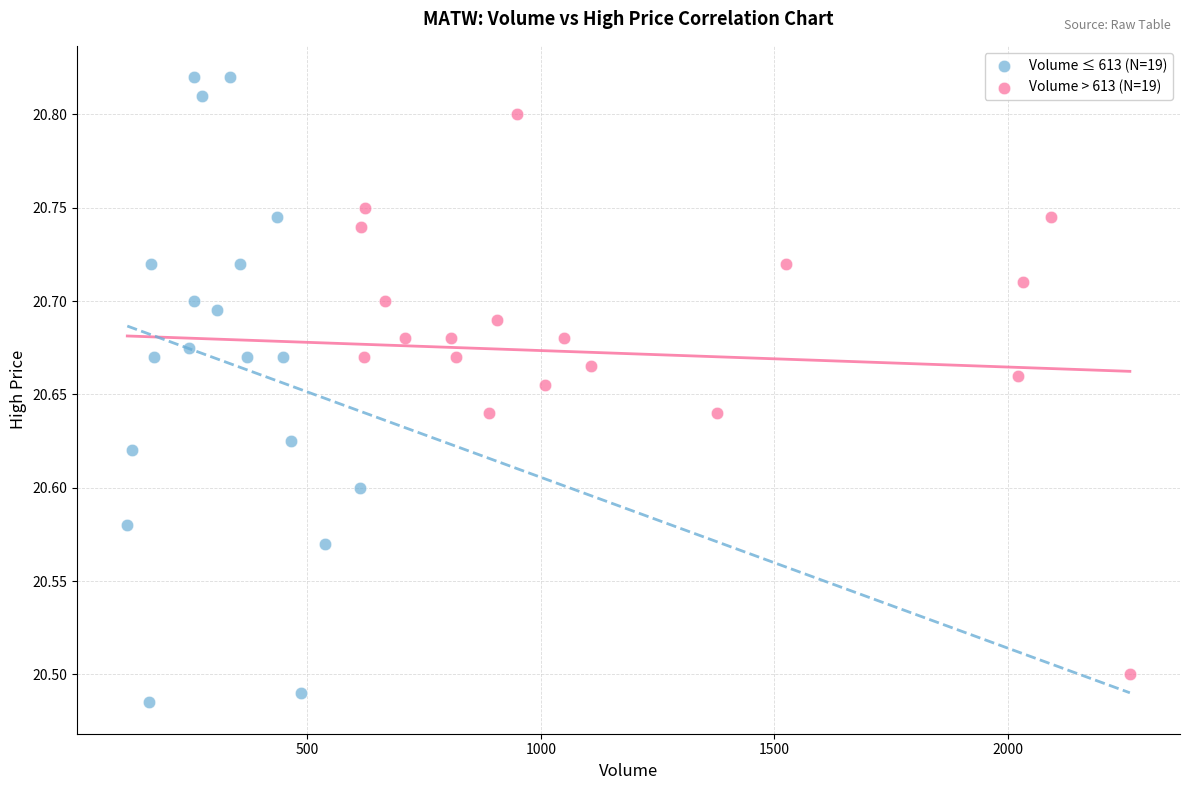

What are all the series names shown in the legend?

Volume ≤ 613 (N=19), Volume > 613 (N=19)